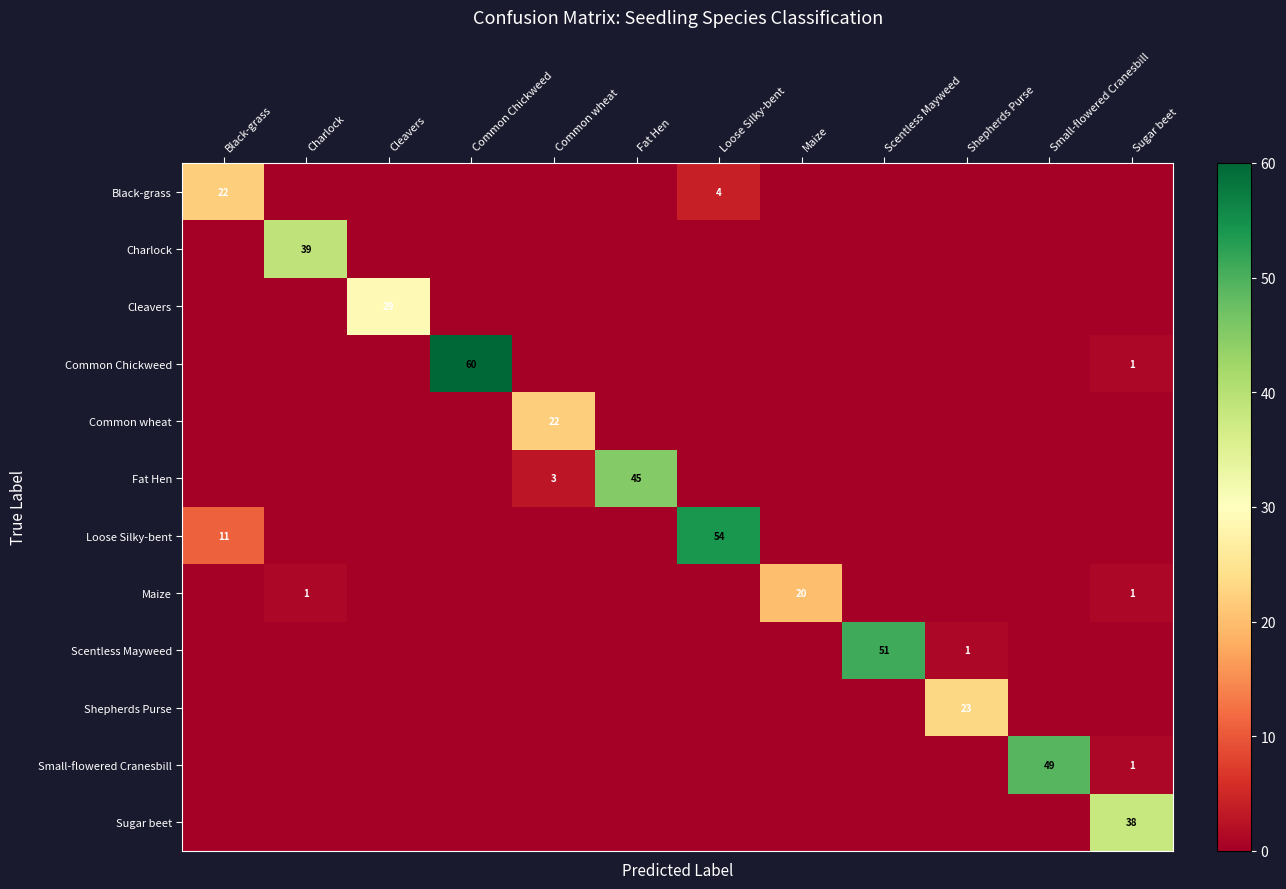

Rank the categories by Loose Silky-bent value from highest to lowest.

Loose Silky-bent, Black-grass, Charlock, Cleavers, Common Chickweed, Common wheat, Fat Hen, Maize, Scentless Mayweed, Shepherds Purse, Small-flowered Cranesbill, Sugar beet